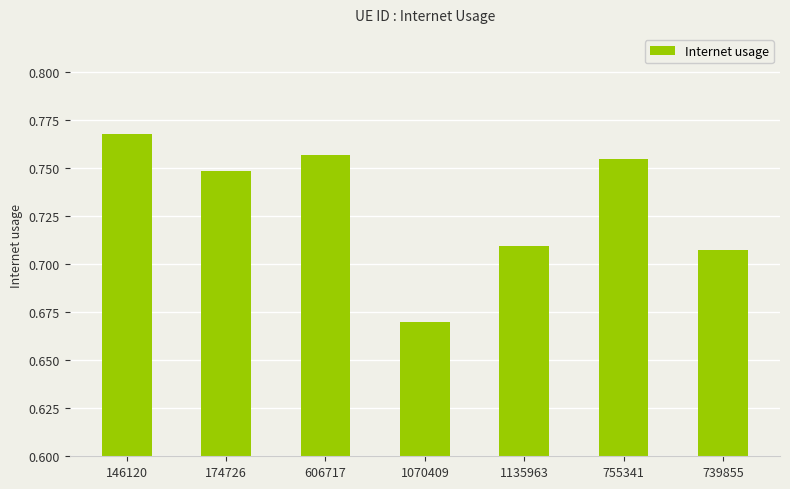

What is the label of the 1st bar from the left?

146120